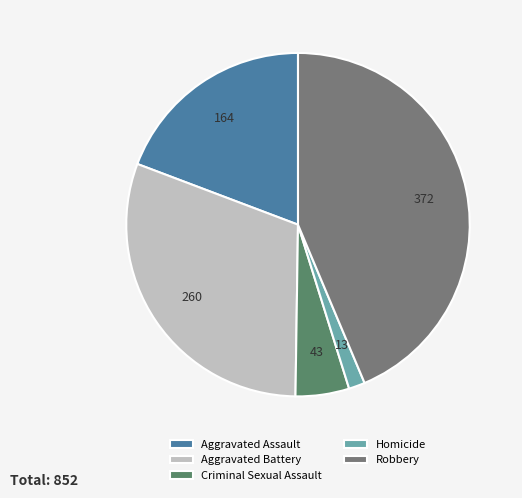

Which category has the biggest portion of the pie?

Robbery